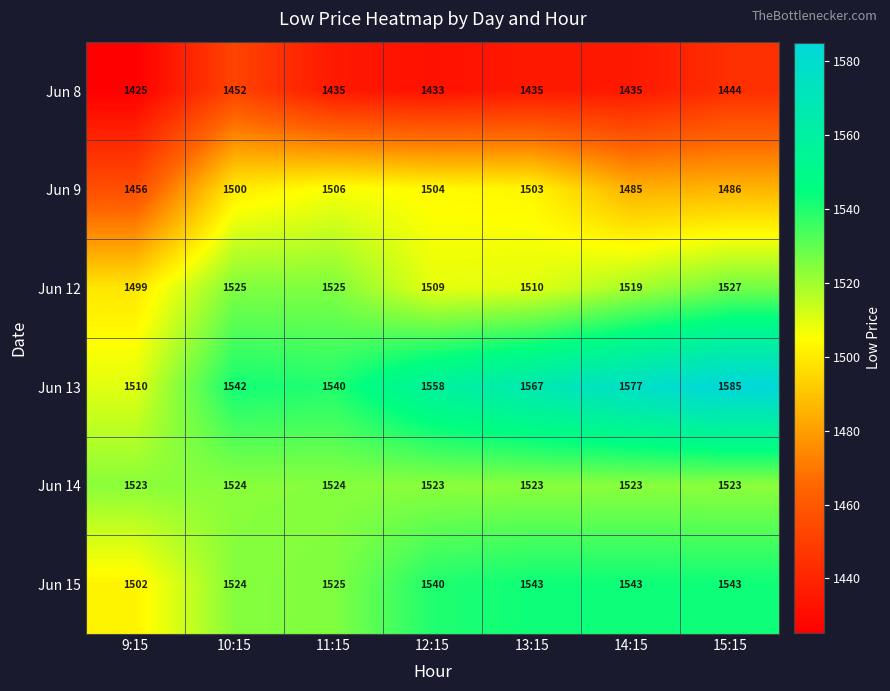

What is the average value of the Jun 13 series?

1554